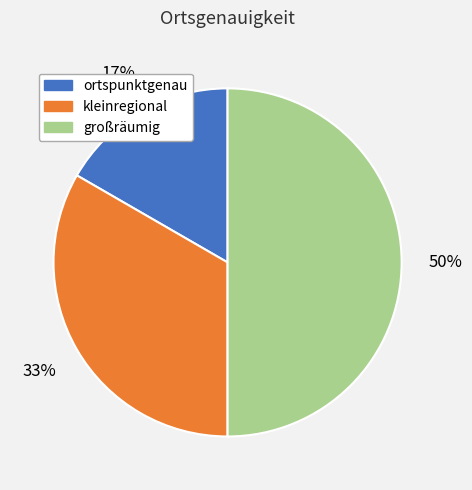

Does kleinregional account for over 50% of the chart?

No